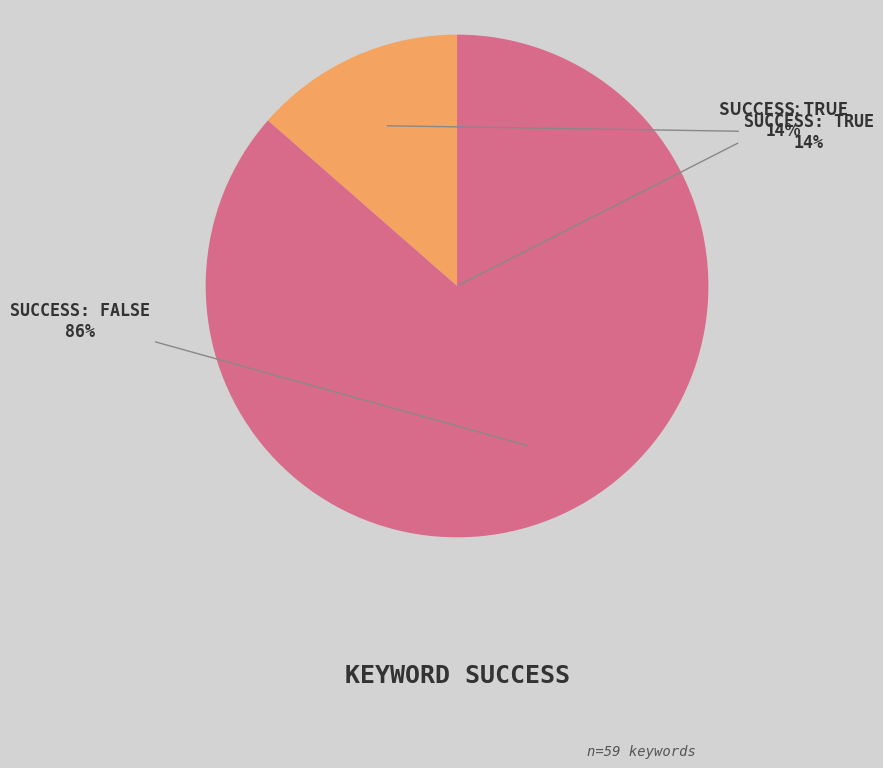

How many slices are in this pie chart?

2